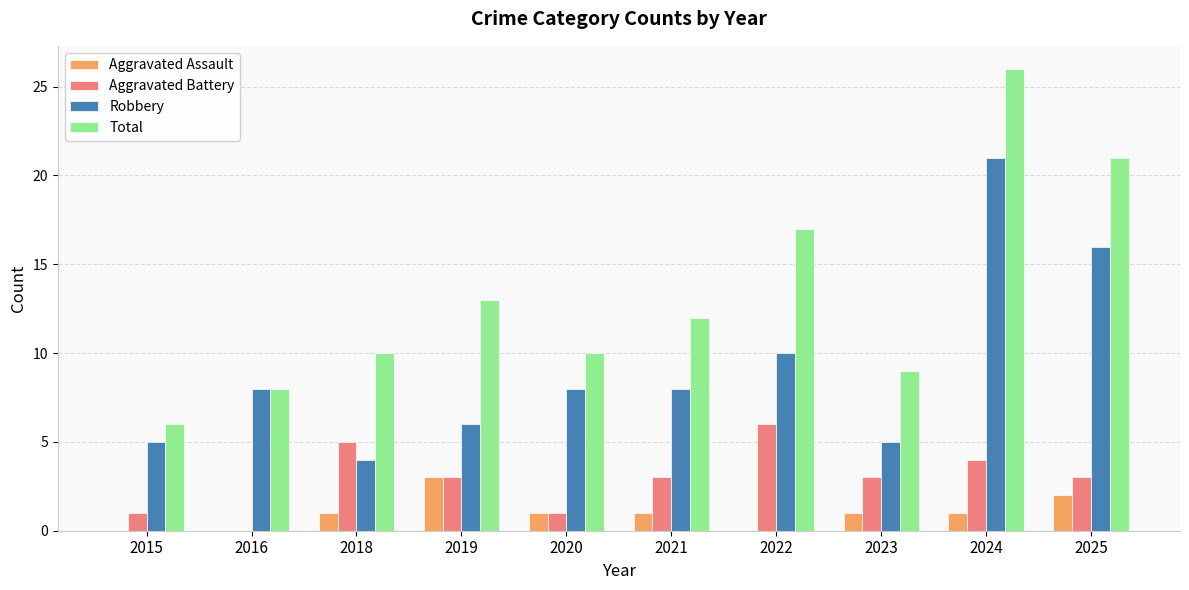

What is the average value of the Total series?

13